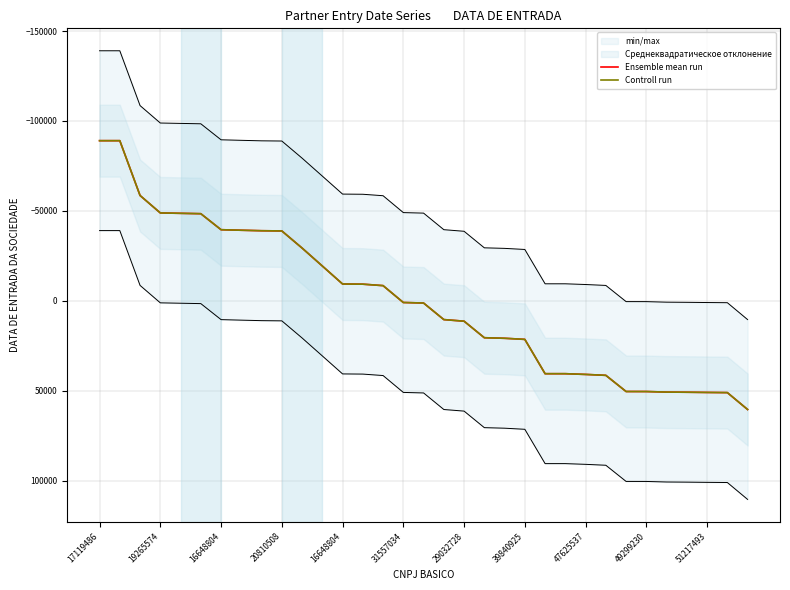

True or false: Controll run and Ensemble mean run intersect in this chart.

False